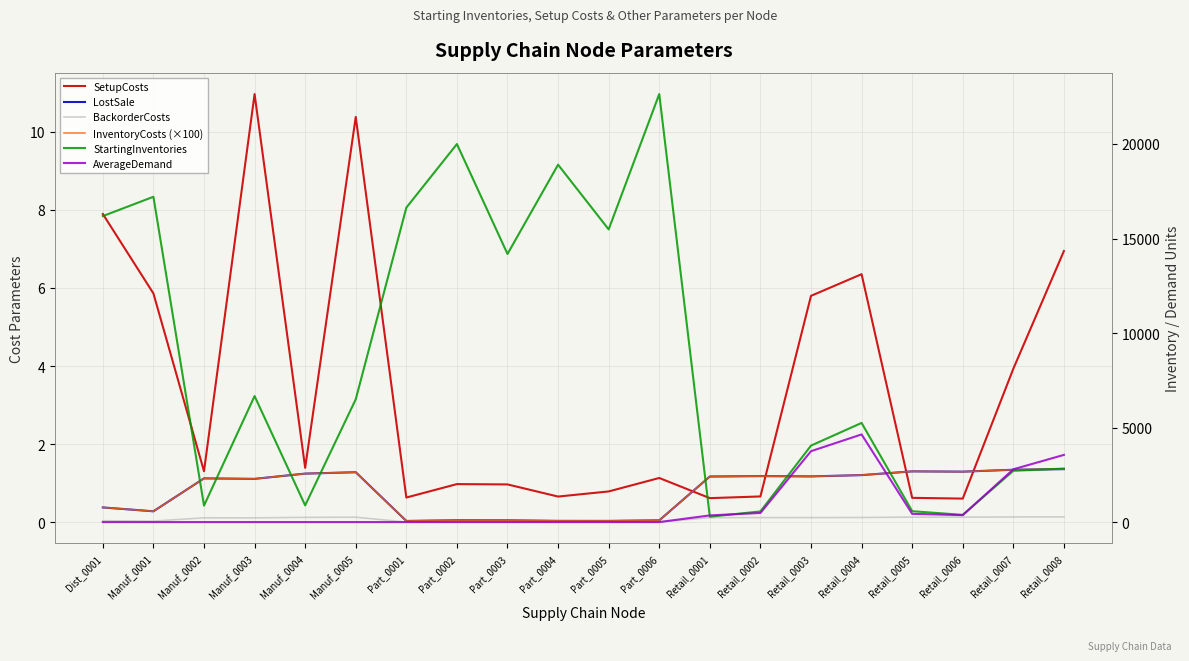

At which label is BackorderCosts closest to 0?

Part_0001